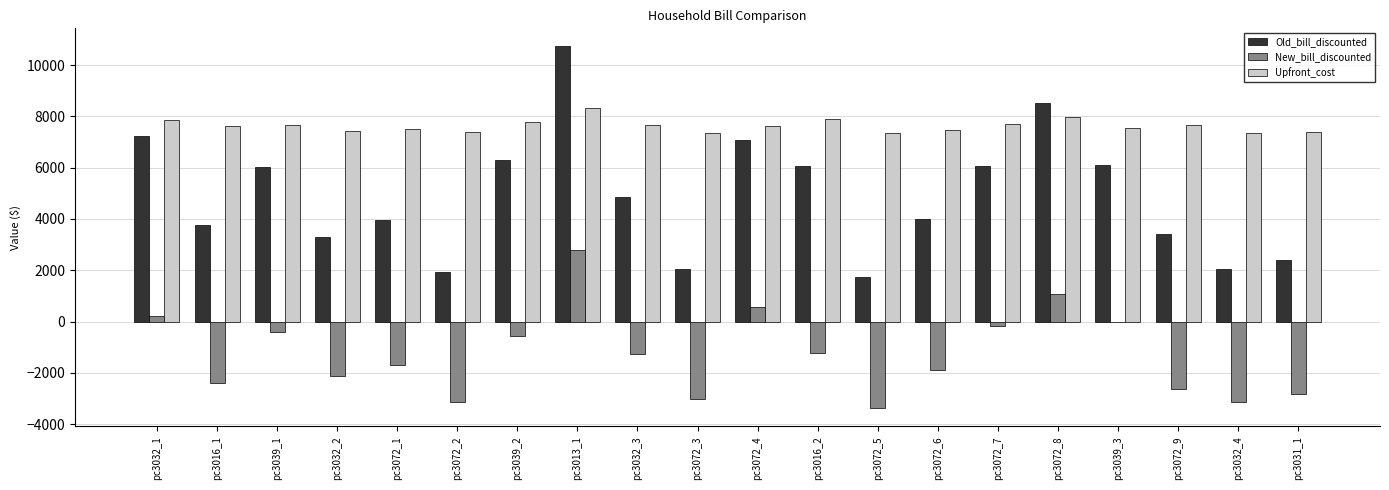

What is the approximate value of New_bill_discounted at pc3032_3?

-1256.2